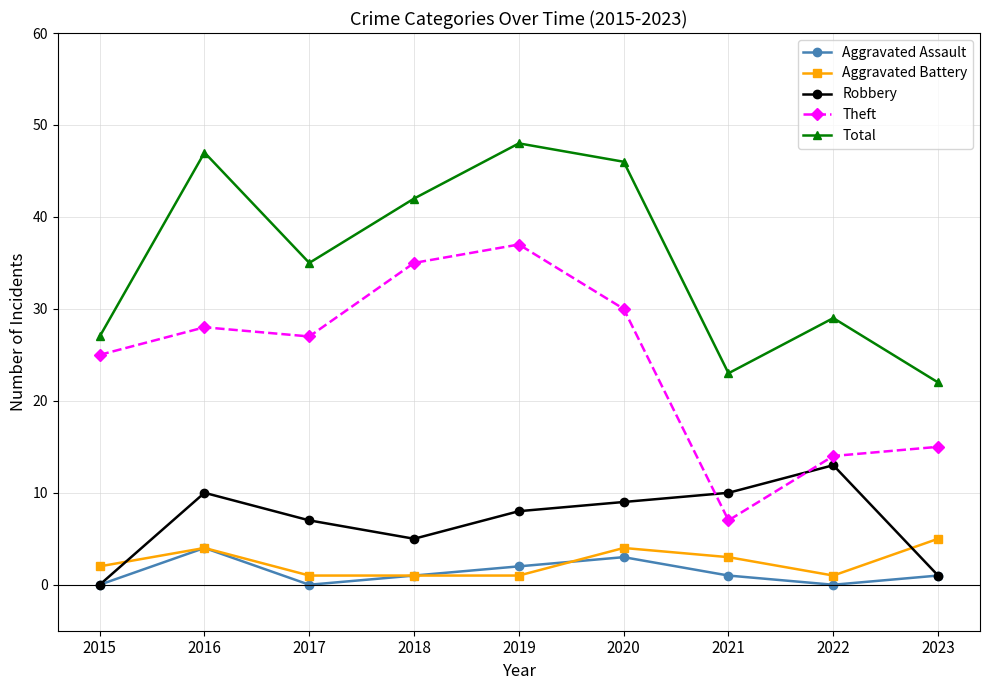

What is the value of the Robbery point at the 9th from the left?

1